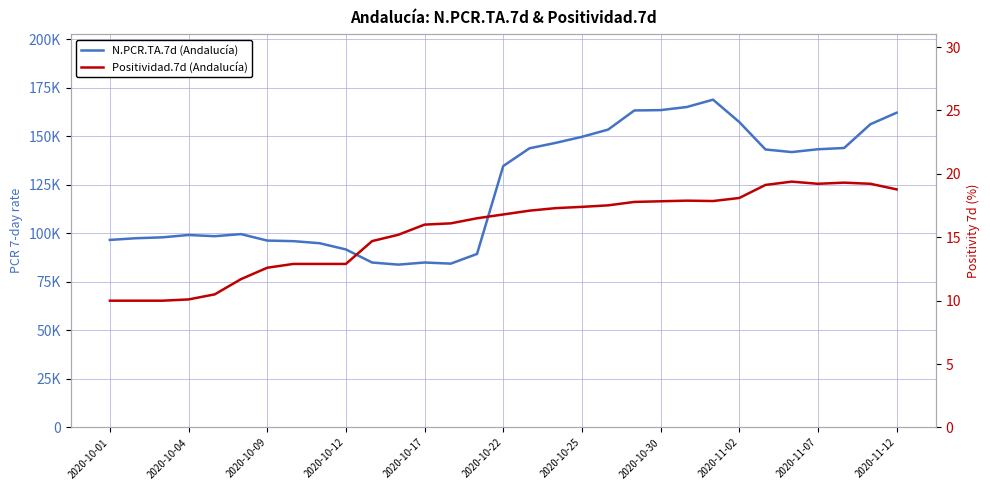

What are all the series names shown in the legend?

N.PCR.TA.7d, Positividad.7d